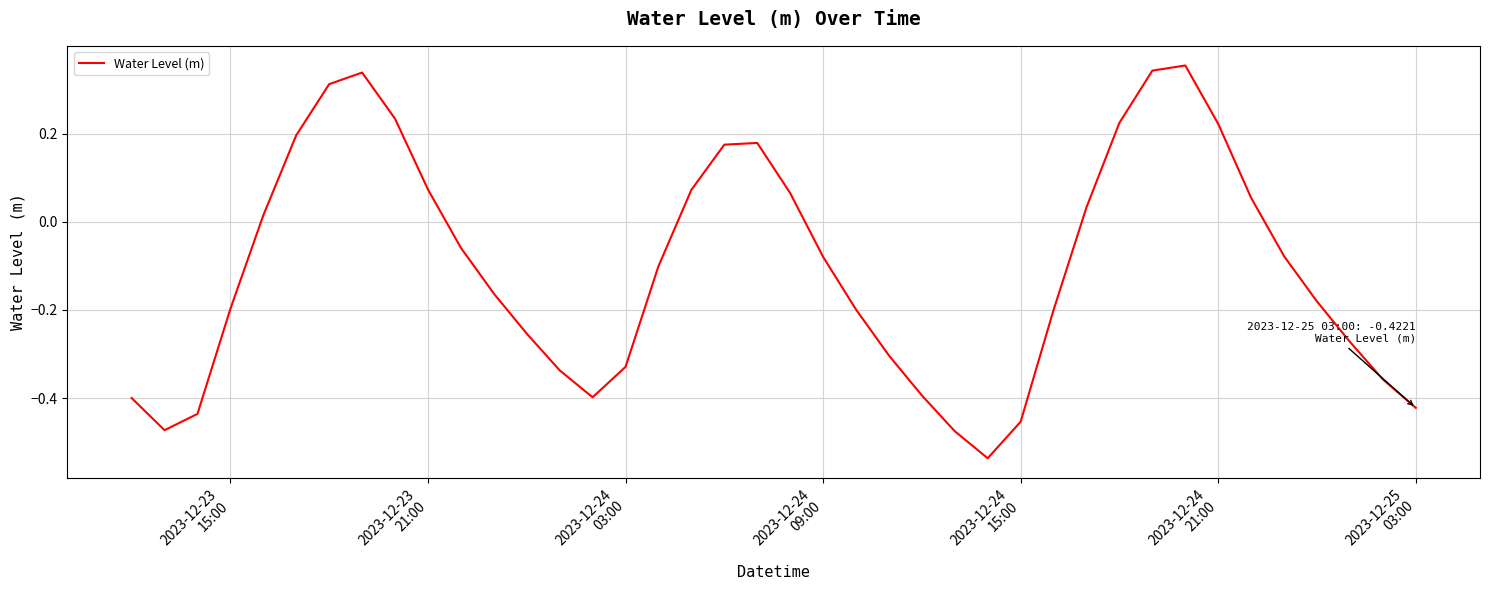

What is the difference between the maximum and minimum values?

0.9